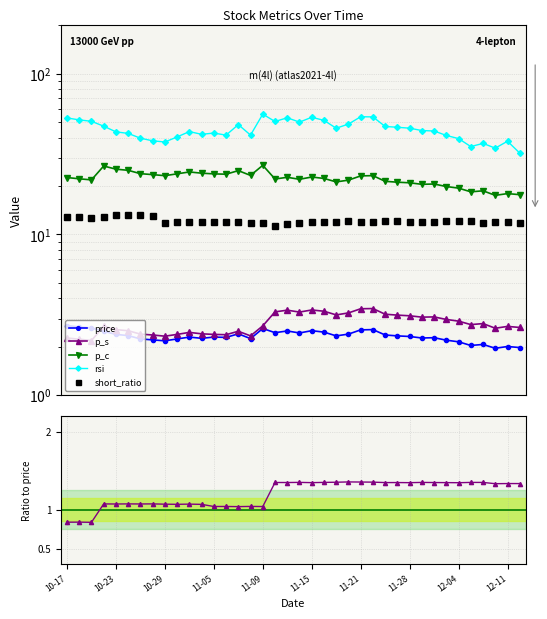

Which series has the widest spread of values?

rsi